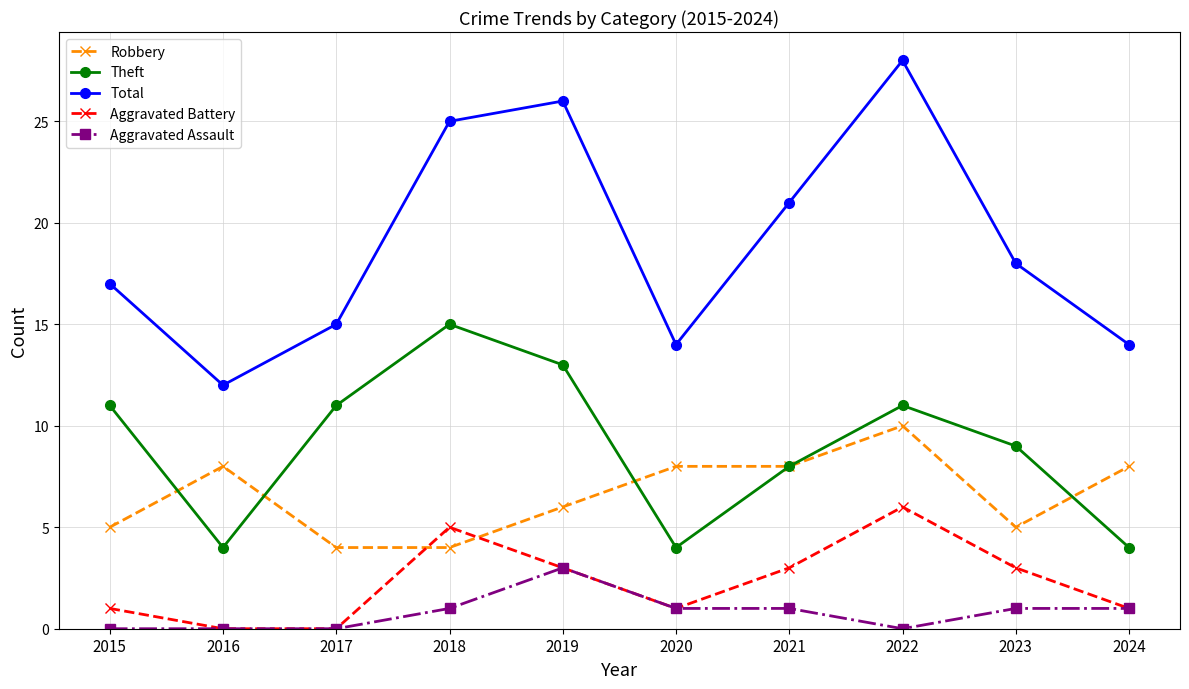

True or false: Robbery has a value of 7 at 2018.

False